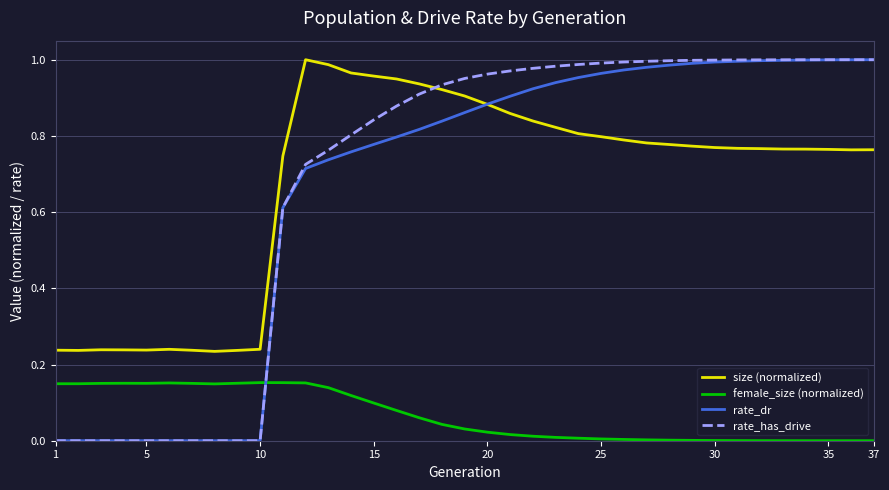

How many intersections are there between rate_has_drive and size (normalized)?

1